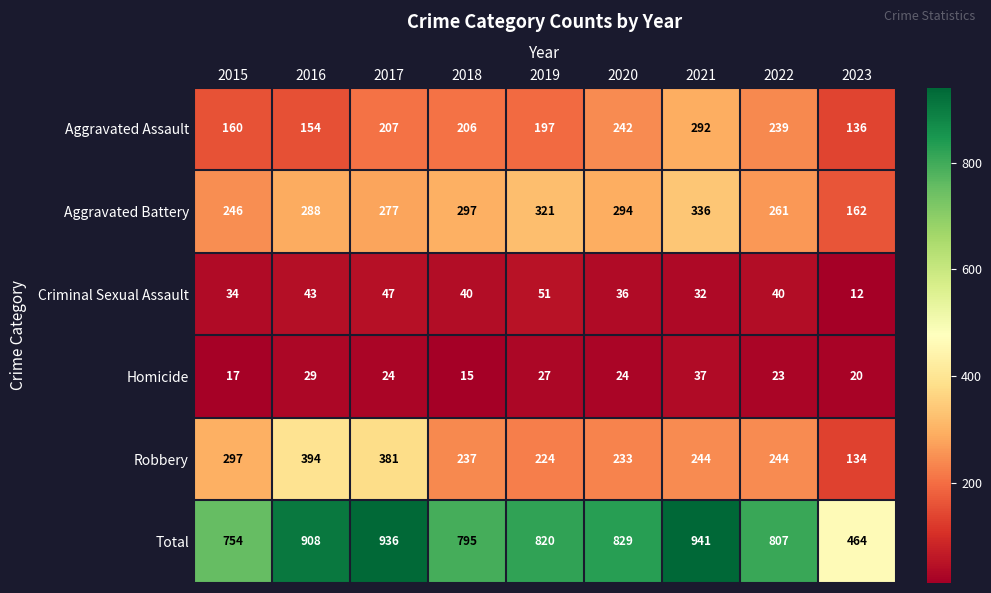

True or false: Robbery has a value of 55 at 2019.

False